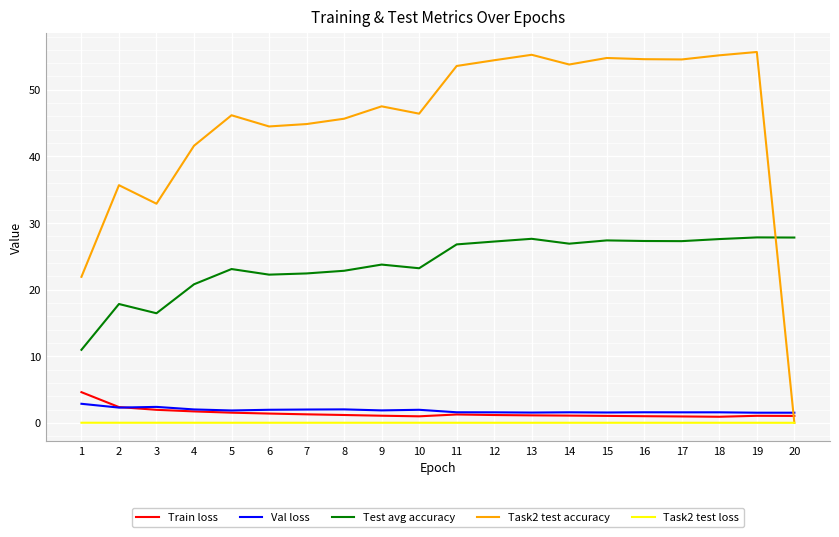

What is the spread (max minus min) of values at 8?

45.6